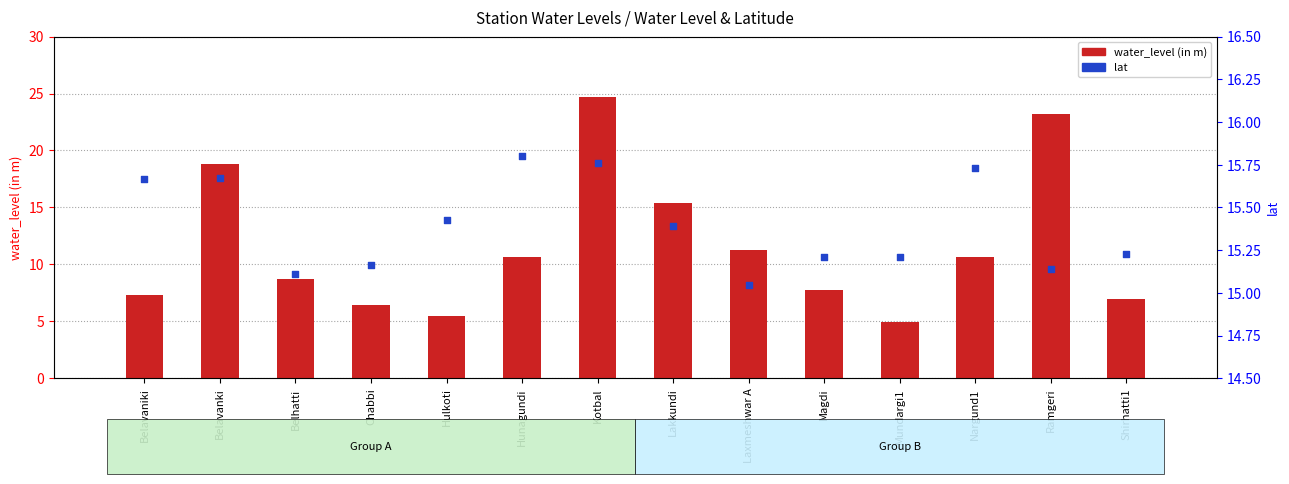

Which series contains the lowest Y value?

water_level (in m)